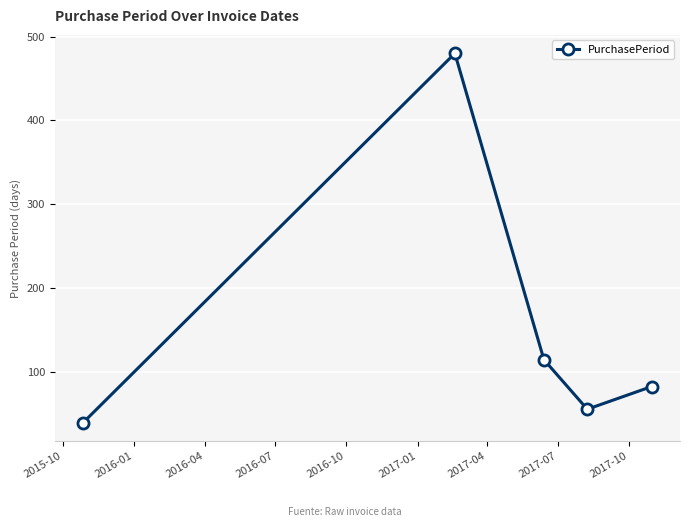

What is the value of the 5th point from the left?

83